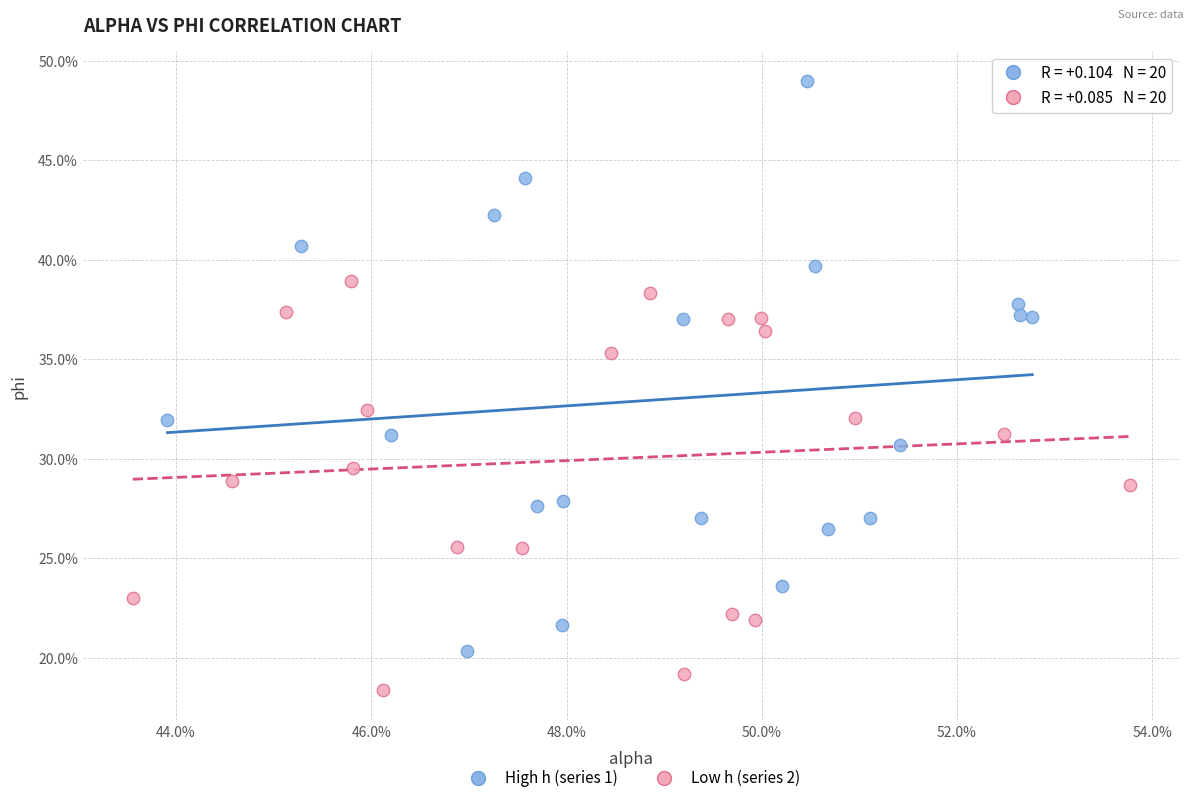

What are all the series names shown in the legend?

High h (series 1), Low h (series 2)